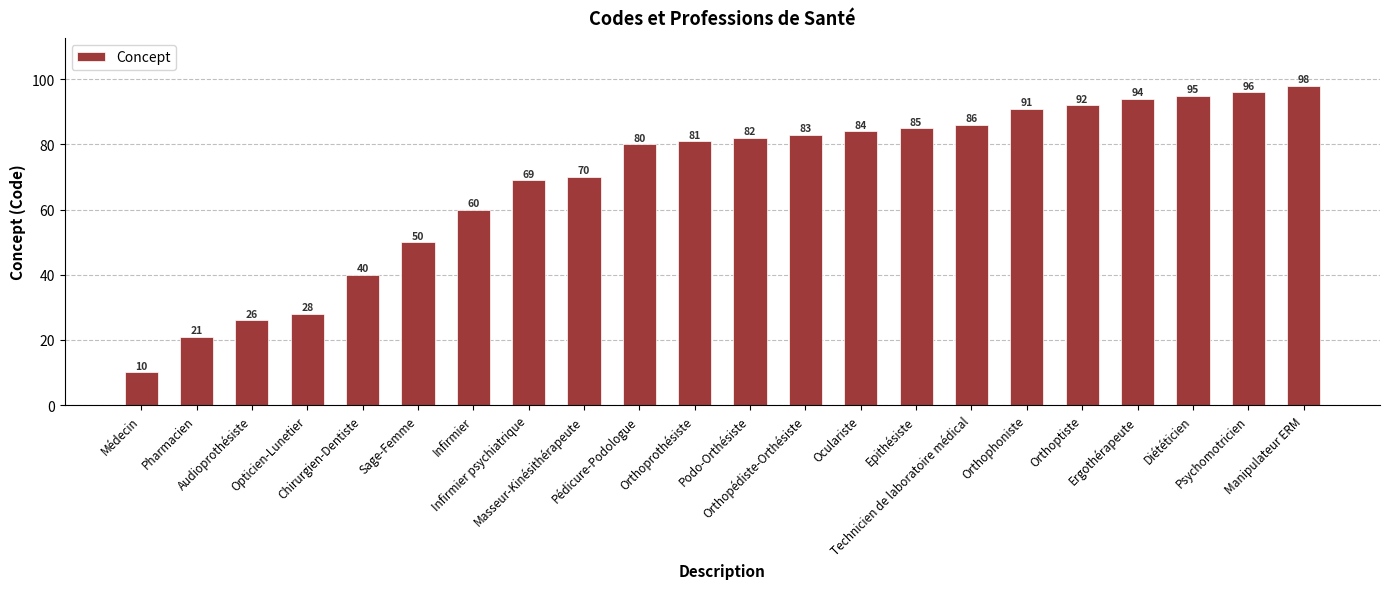

What is the difference between the second highest and second lowest values?

75